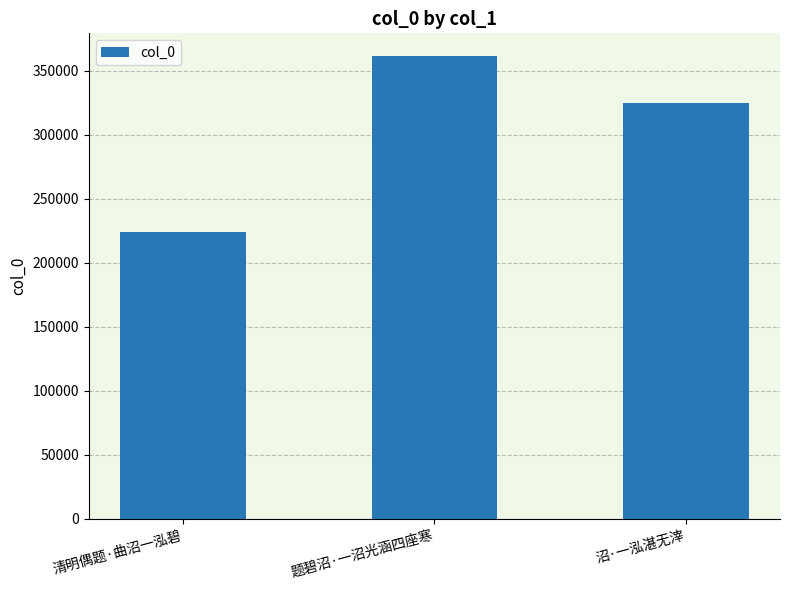

What is the difference between the maximum and minimum values?

136909